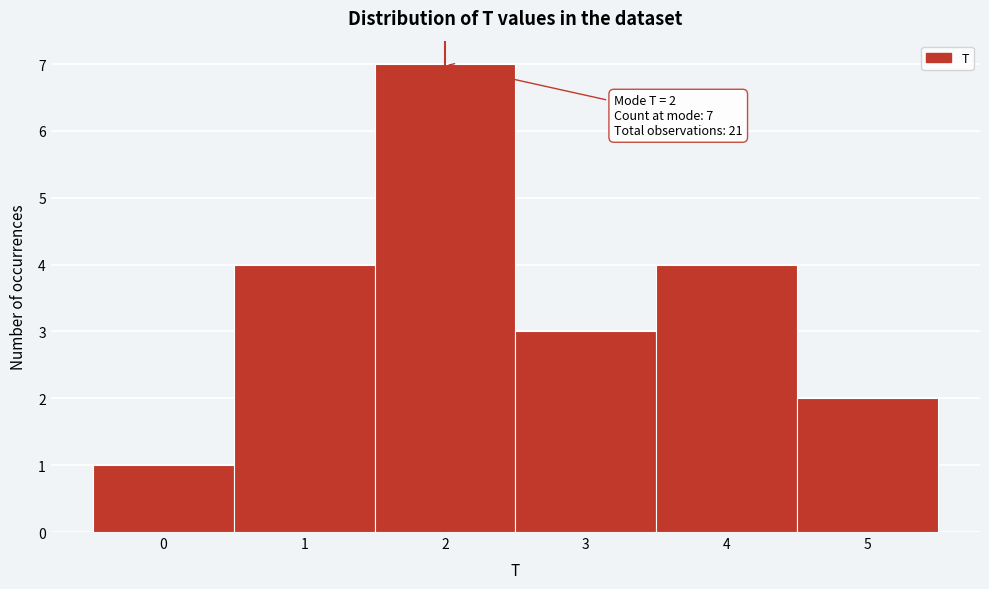

Which range on the x-axis has the tallest bar?

1.5 to 2.5